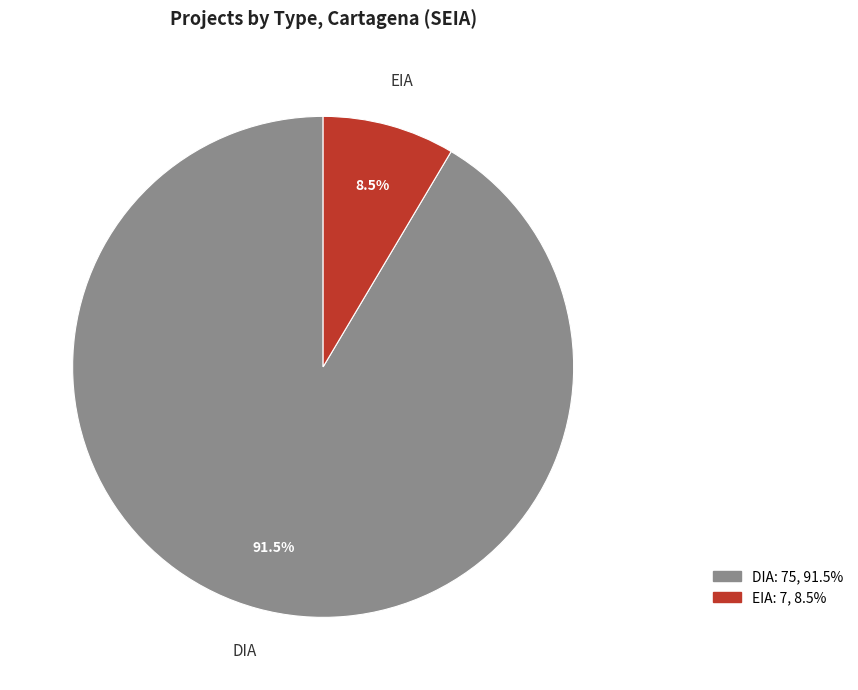

Do EIA and DIA together represent more than half of the pie?

Yes